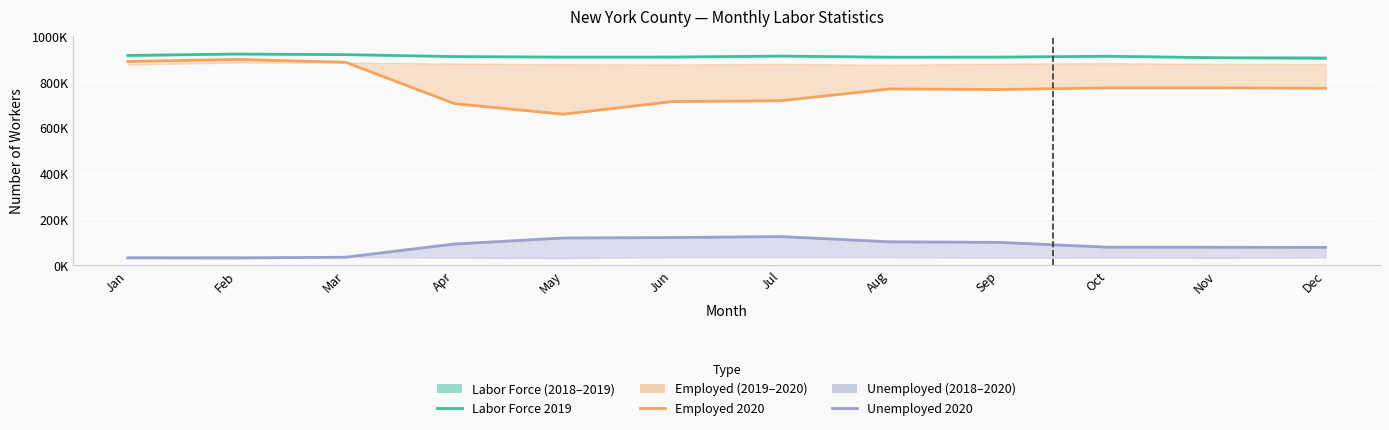

Is it true that Labor Force 2019 equals 315082 at Jan?

False